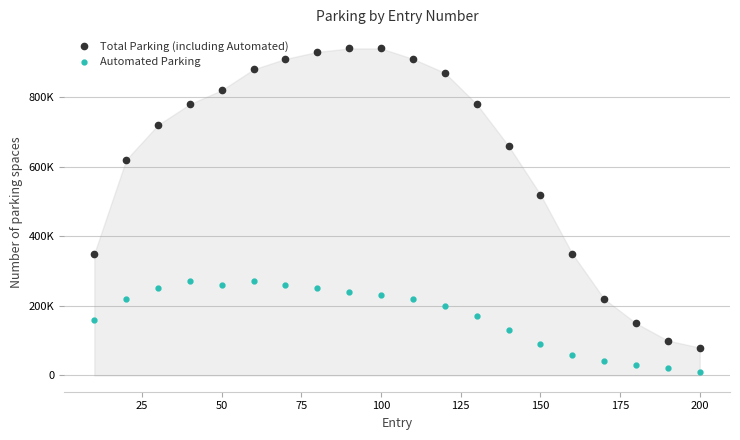

What are all the series names shown in the legend?

Total Parking (including Automated), Automated Parking